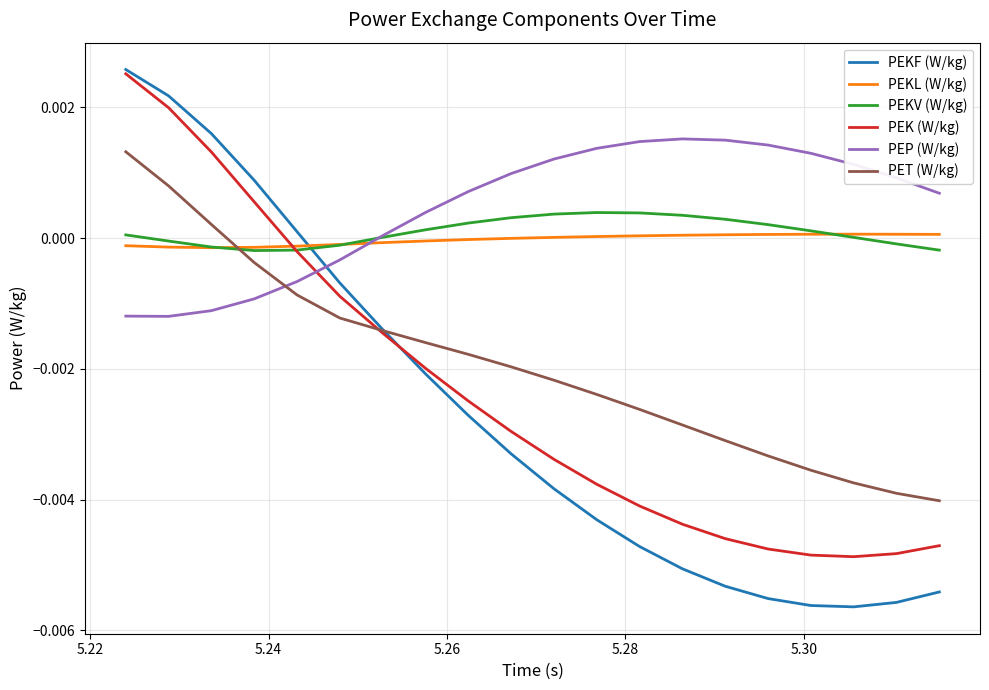

Which series has the largest total across all categories?

PEP (W/kg)